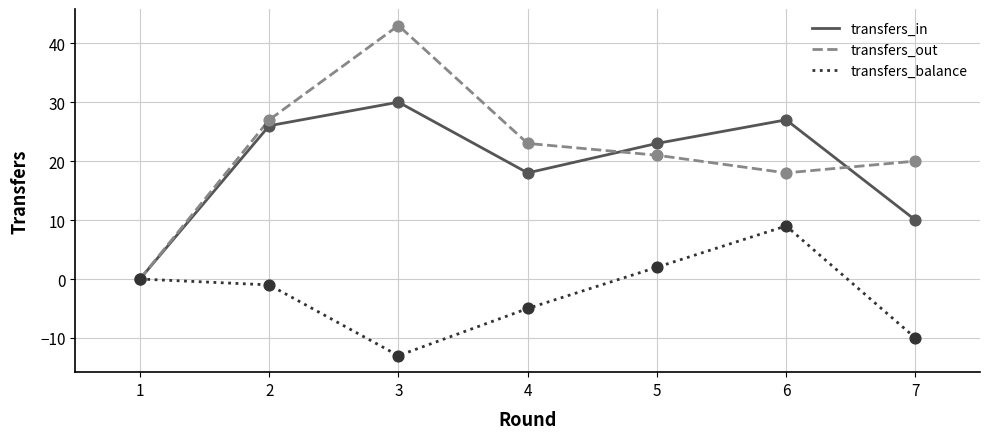

What is the total value across all series at 2?

52